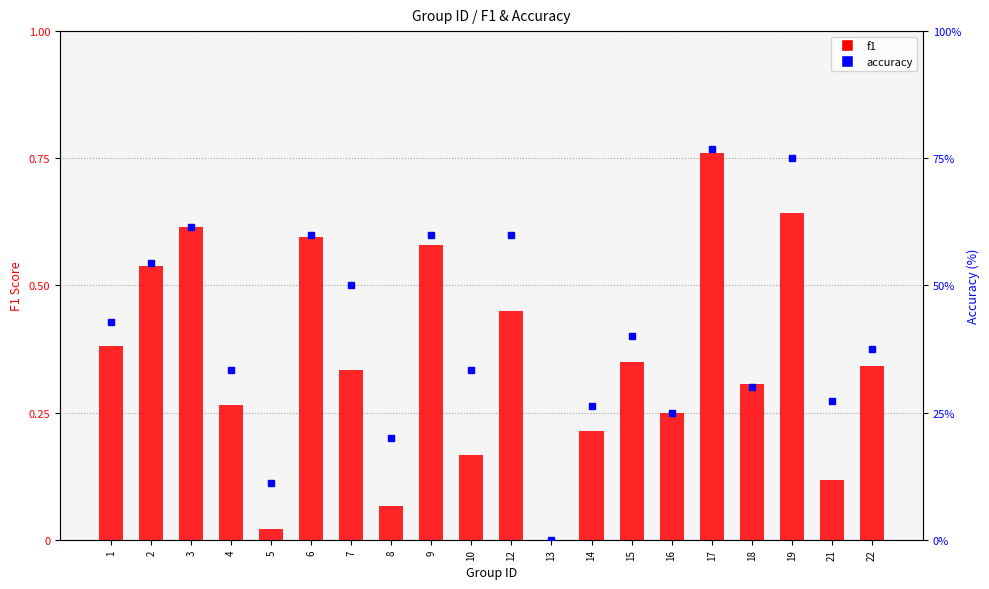

What is the highest value of the f1 series?

0.8